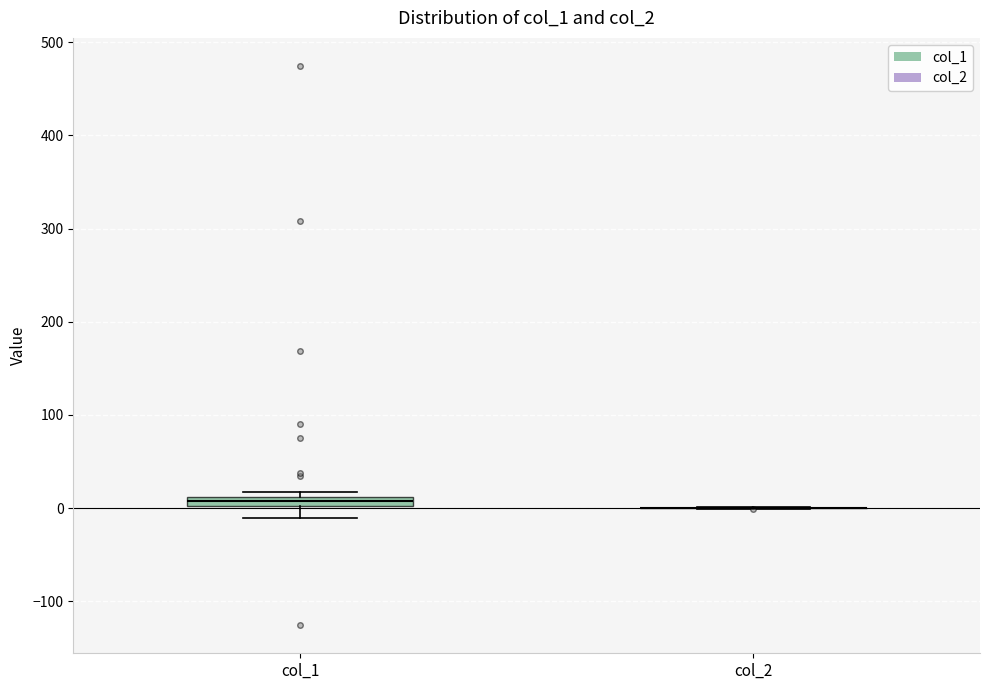

Where does the lower whisker of the box for col_1 end on the y-axis? The values are not printed on the chart, so give them approximately, as read against the axis.

-10